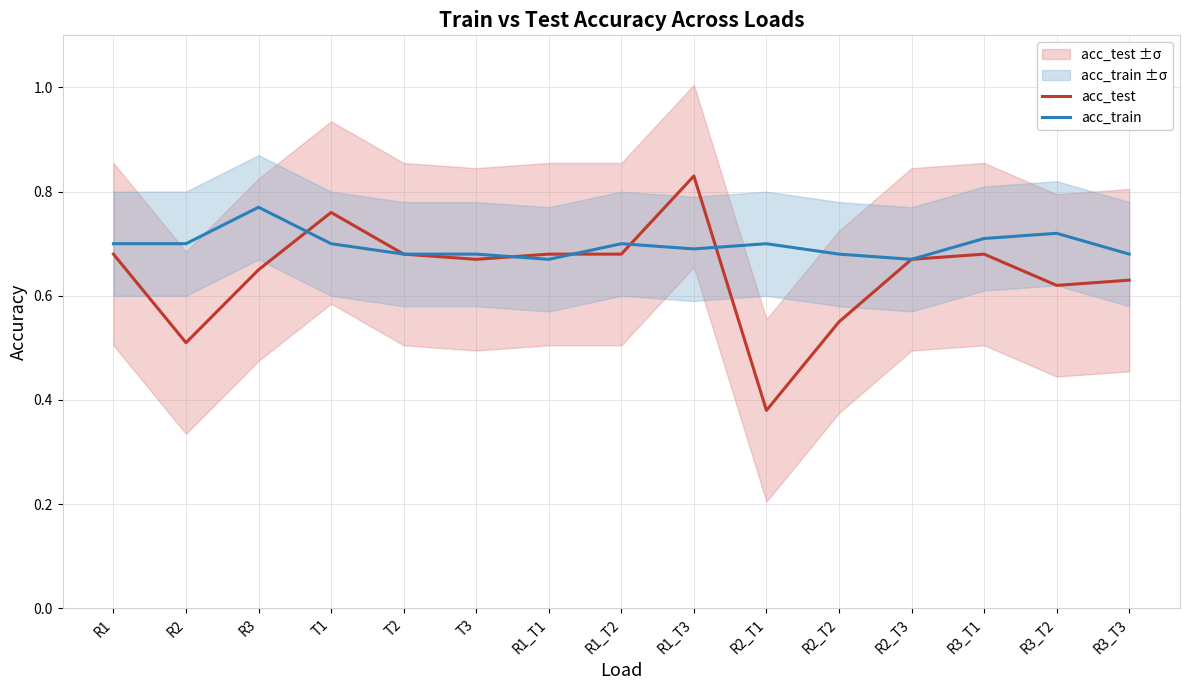

True or false: acc_train and acc_test cross at least once.

True